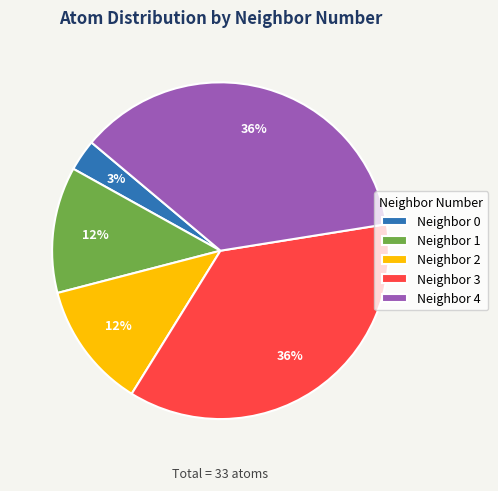

To the nearest percent, what is the average slice percentage?

20%